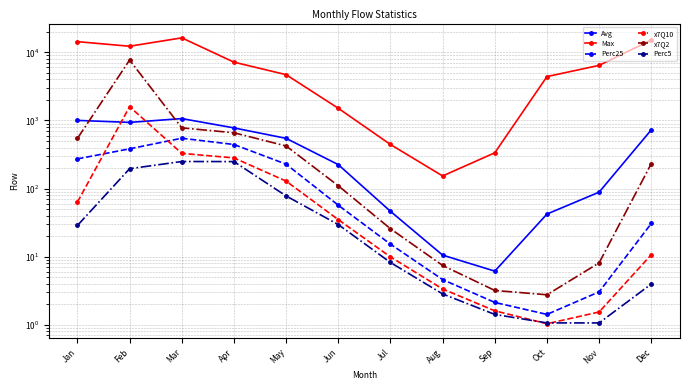

What is the value of the x7Q10 point at the 10th from the left?

1.0